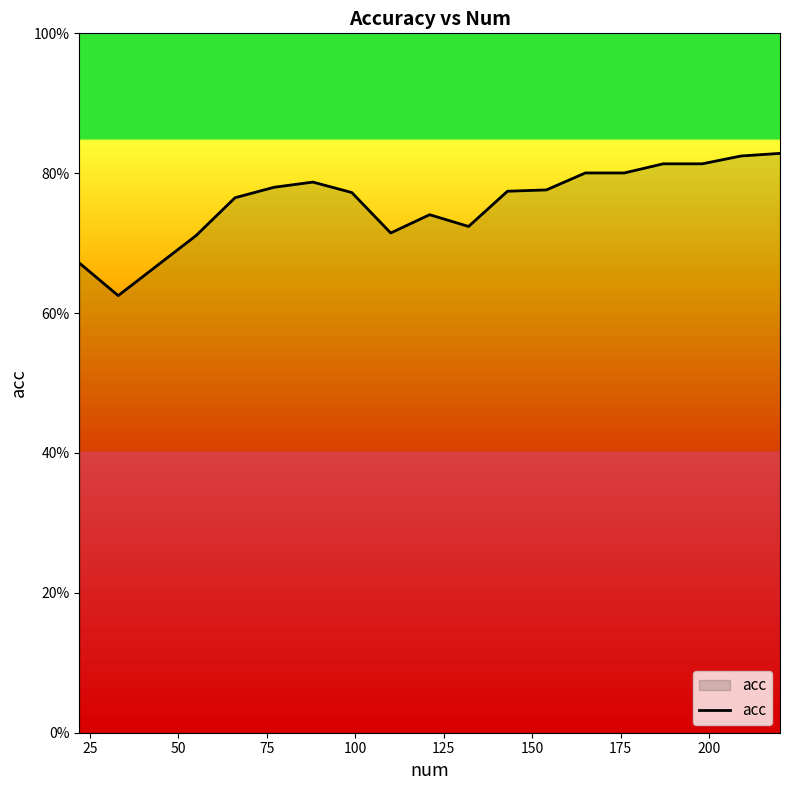

Reading left to right, transcribe all the data shown in this chart.

0.7	0.6	0.7	0.7	0.8	0.8	0.8	0.8	0.7	0.7	0.7	0.8	0.8	0.8	0.8	0.8	0.8	0.8	0.8